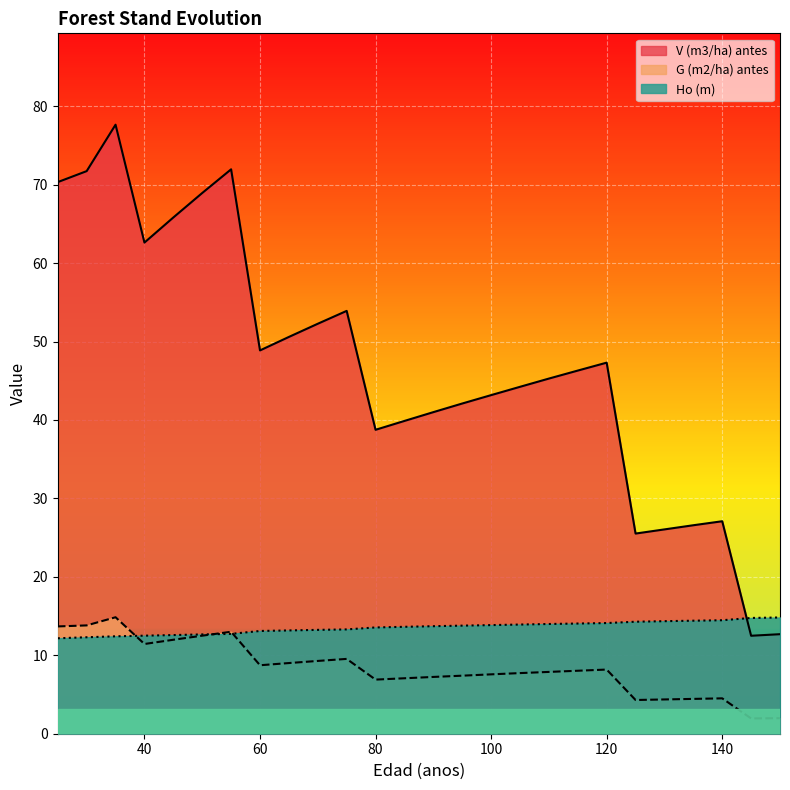

What value does the Ho (m) series have at 60?

13.1